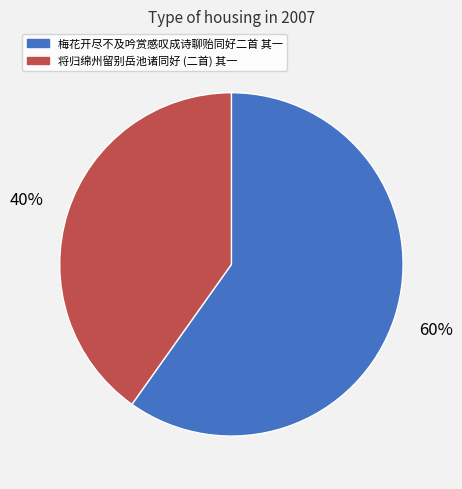

How many segments does this pie chart have?

2